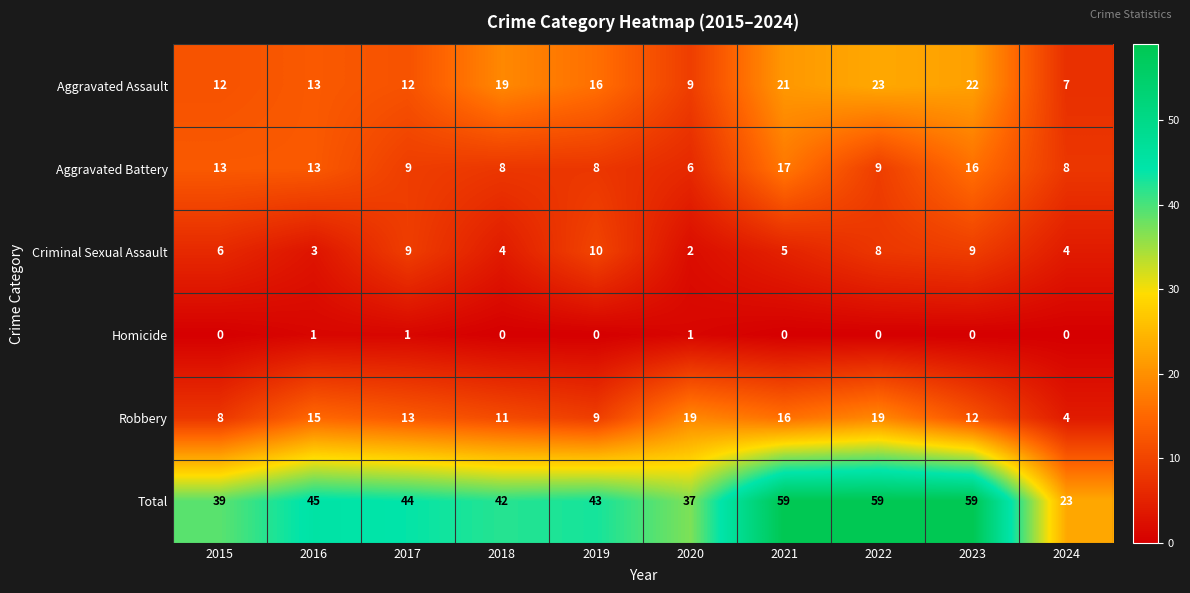

Is the value of Total at 2018 greater than the value of Aggravated Assault at 2015?

Yes